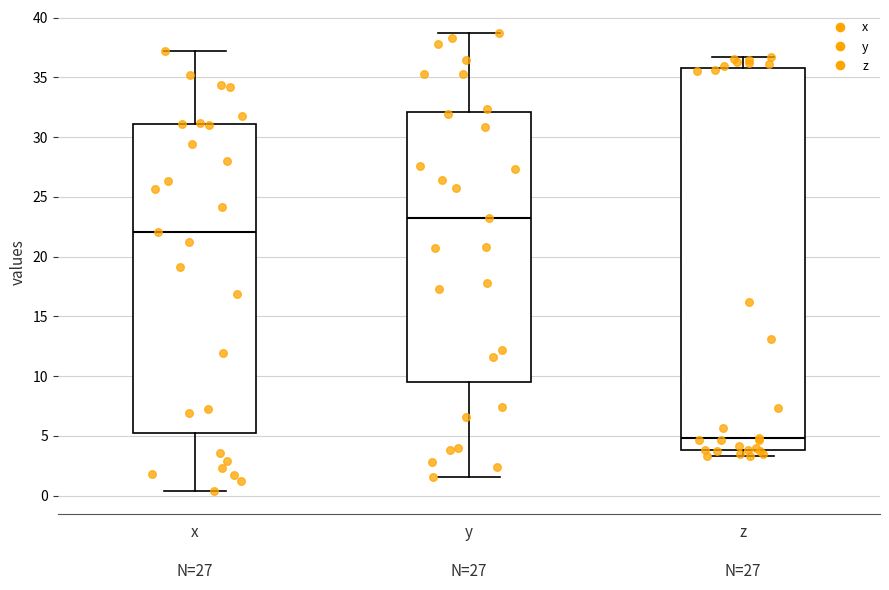

Which box has the lowest median line?

z N=27